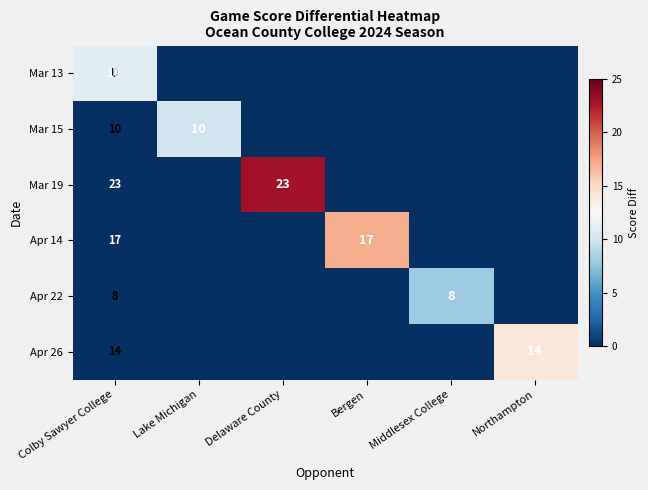

True or false: Apr 14 has a value of 17 at Colby Sawyer College.

True